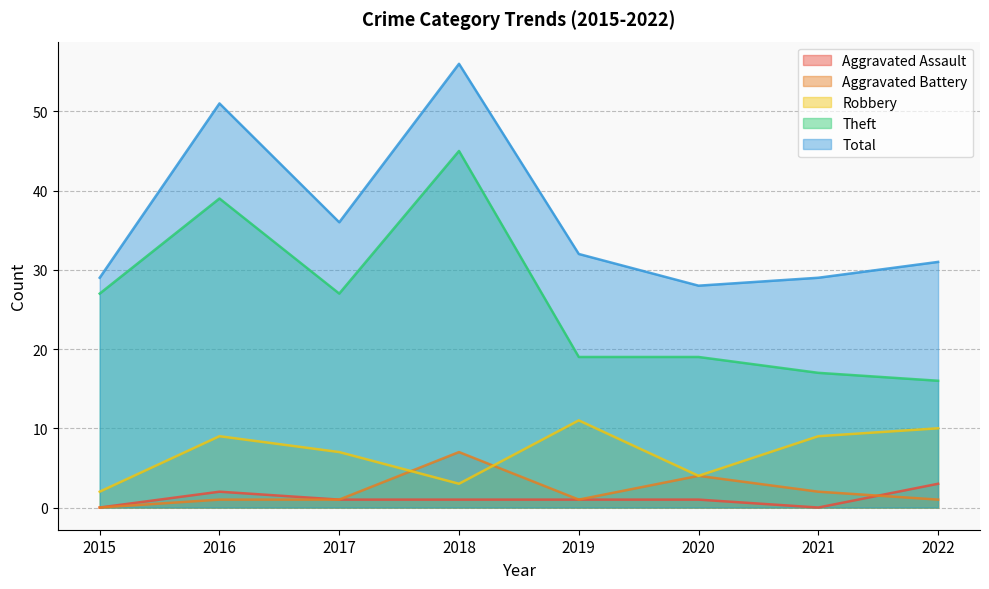

Reading left to right, transcribe all the data shown in this chart.

Aggravated Assault: 2015=0	2016=2	2017=1	2018=1	2019=1	2020=1	2021=0	2022=3
Aggravated Battery: 2015=0	2016=1	2017=1	2018=7	2019=1	2020=4	2021=2	2022=1
Robbery: 2015=2	2016=9	2017=7	2018=3	2019=11	2020=4	2021=9	2022=10
Theft: 2015=27	2016=39	2017=27	2018=45	2019=19	2020=19	2021=17	2022=16
Total: 2015=29	2016=51	2017=36	2018=56	2019=32	2020=28	2021=29	2022=31